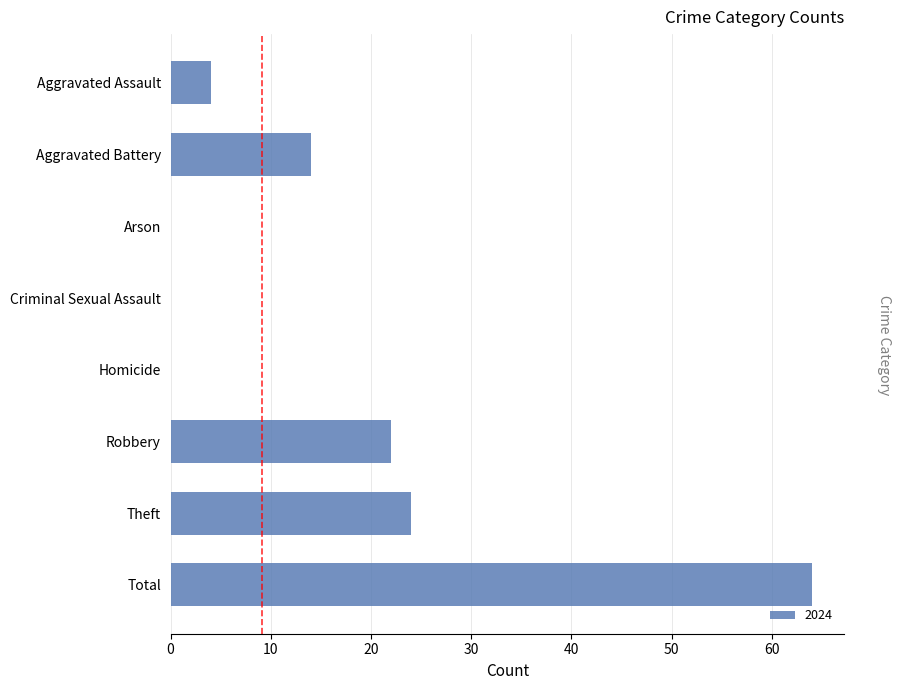

Where is the data nearest to the value 32?

Theft